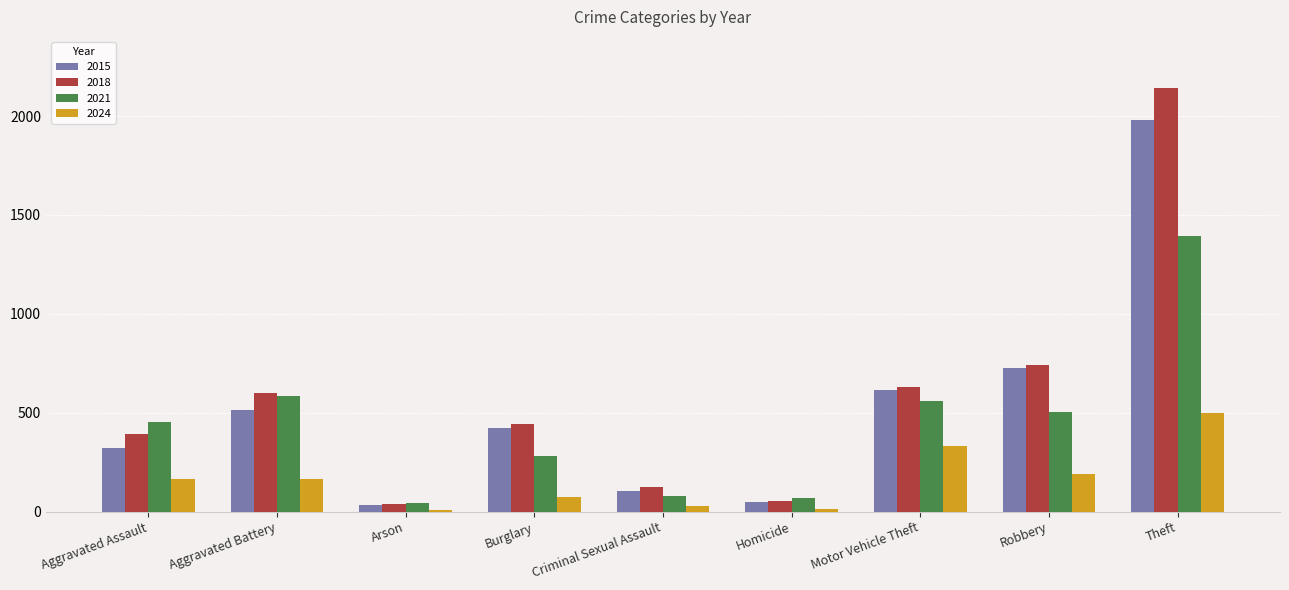

How many distinct data groups are displayed?

4